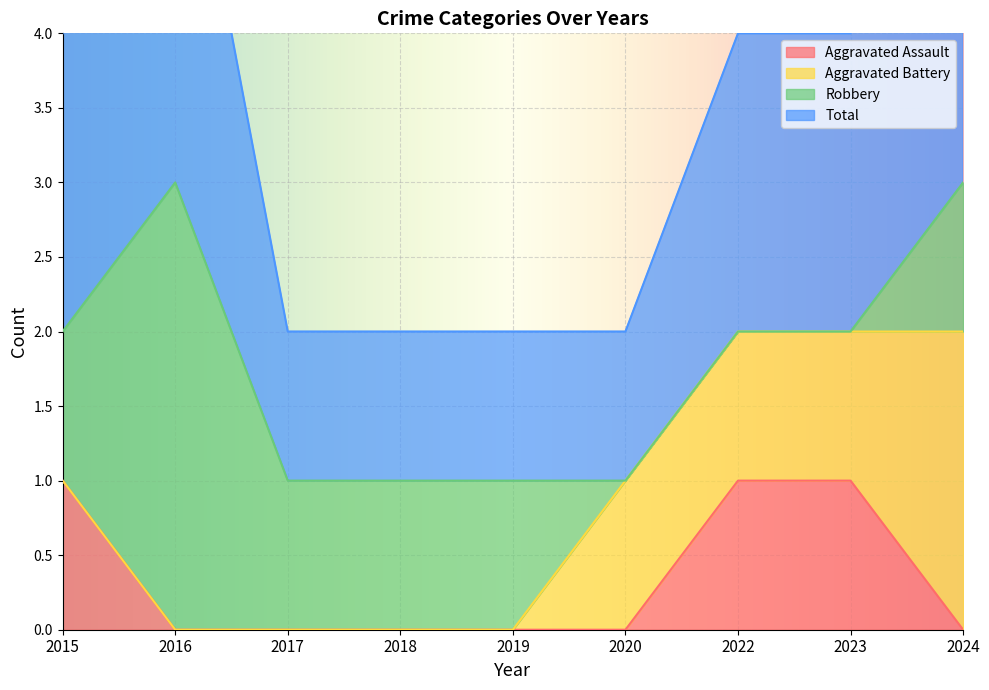

Is it true that Total equals 1 at 2022?

False